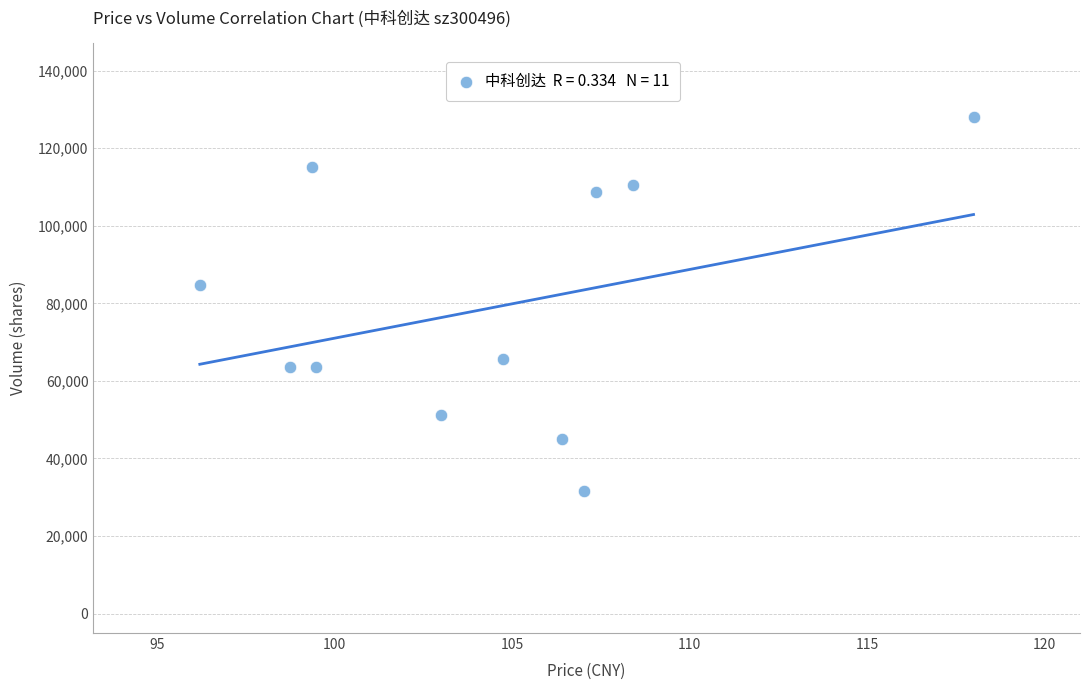

What is the range of Y values (max minus min)?

96332